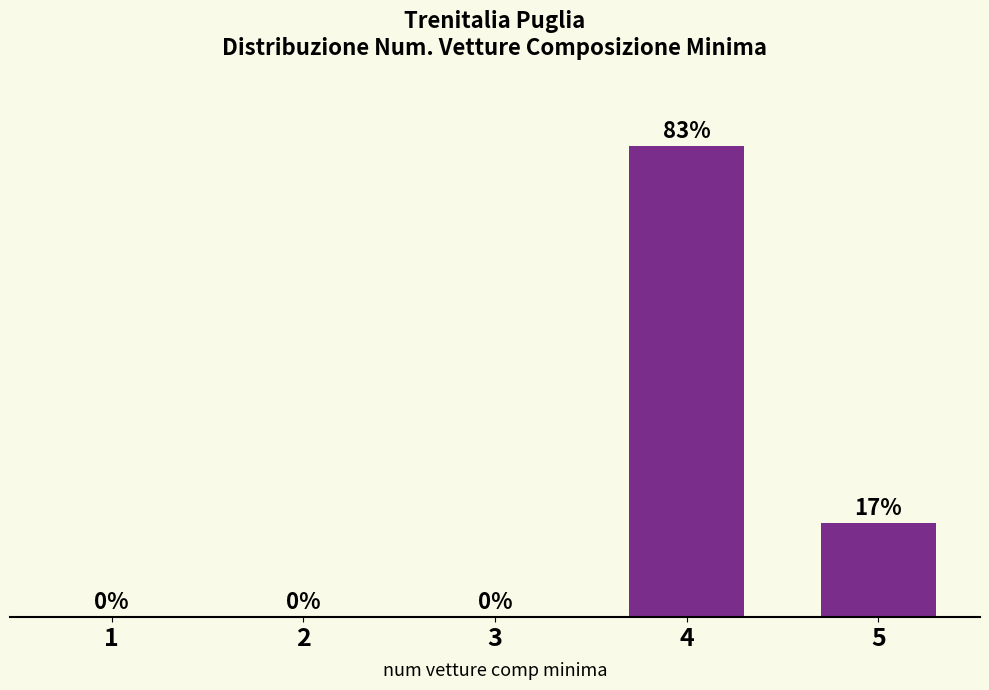

Are the bars horizontal?

No